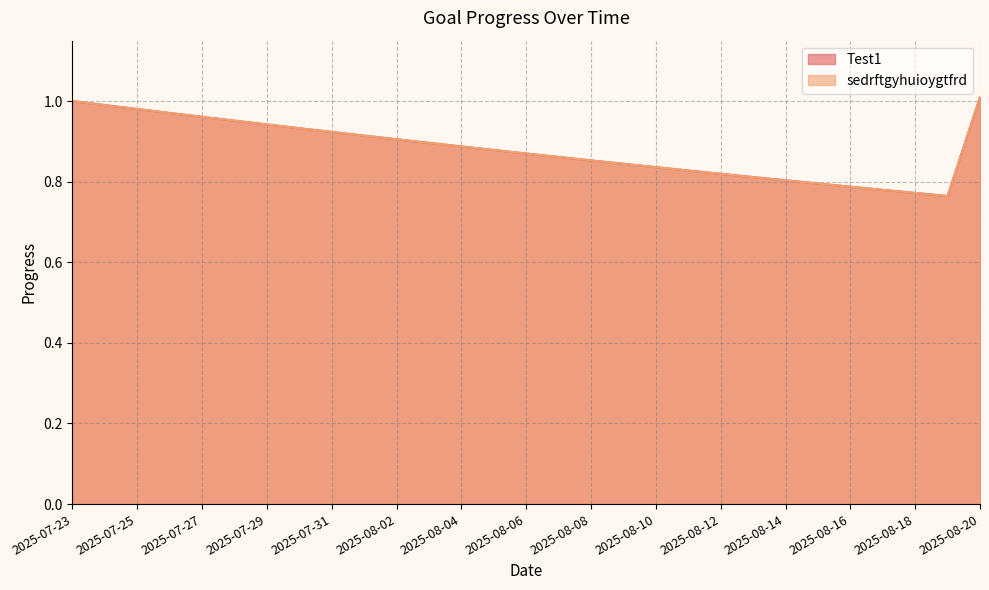

What is the sum of the sedrftgyhuioygtfrd values at 2025-08-11 and 2025-08-16?

1.6